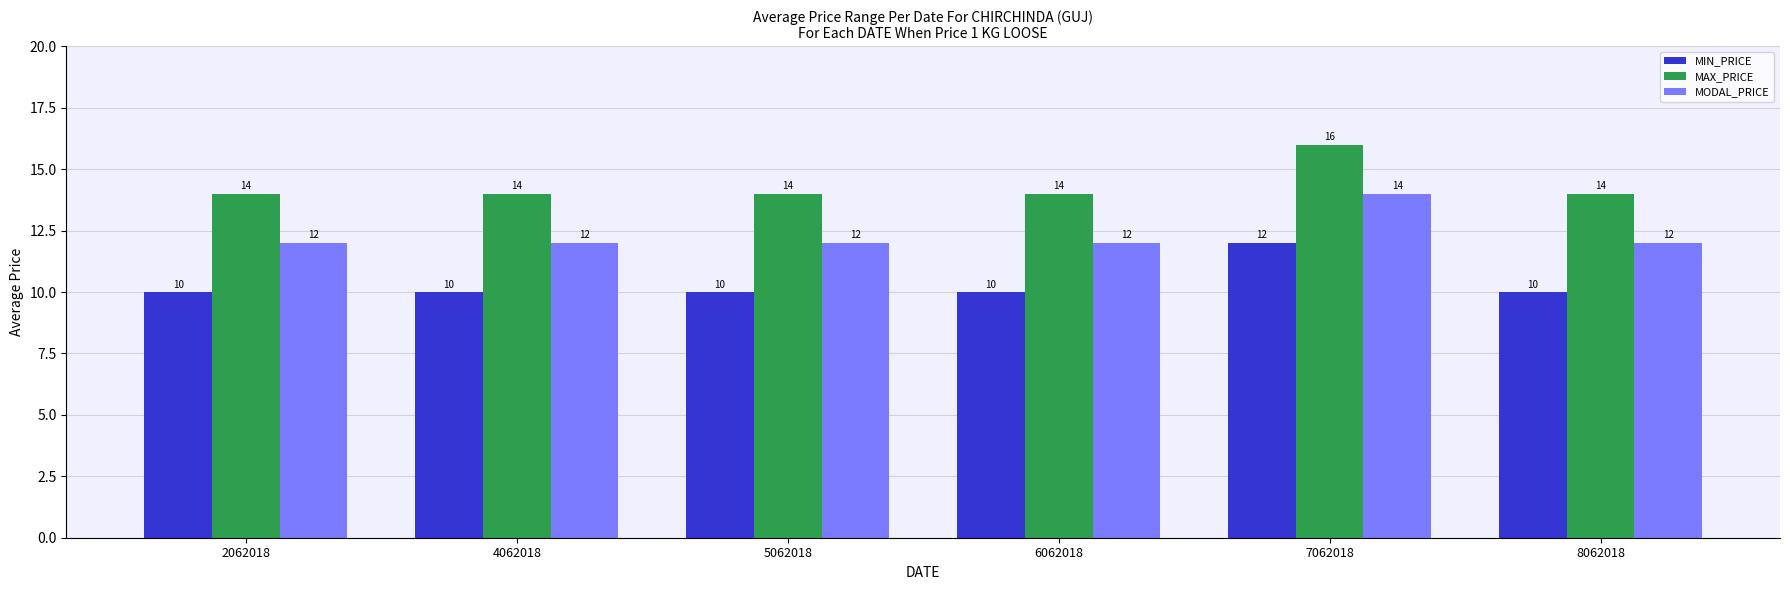

Which category has the highest value across all series?

7062018